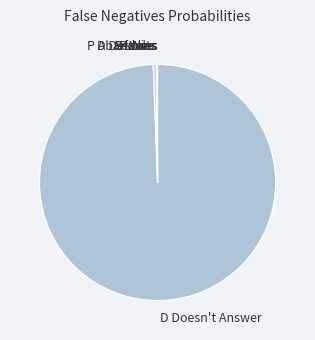

What is the smallest slice in the pie chart?

P Loses